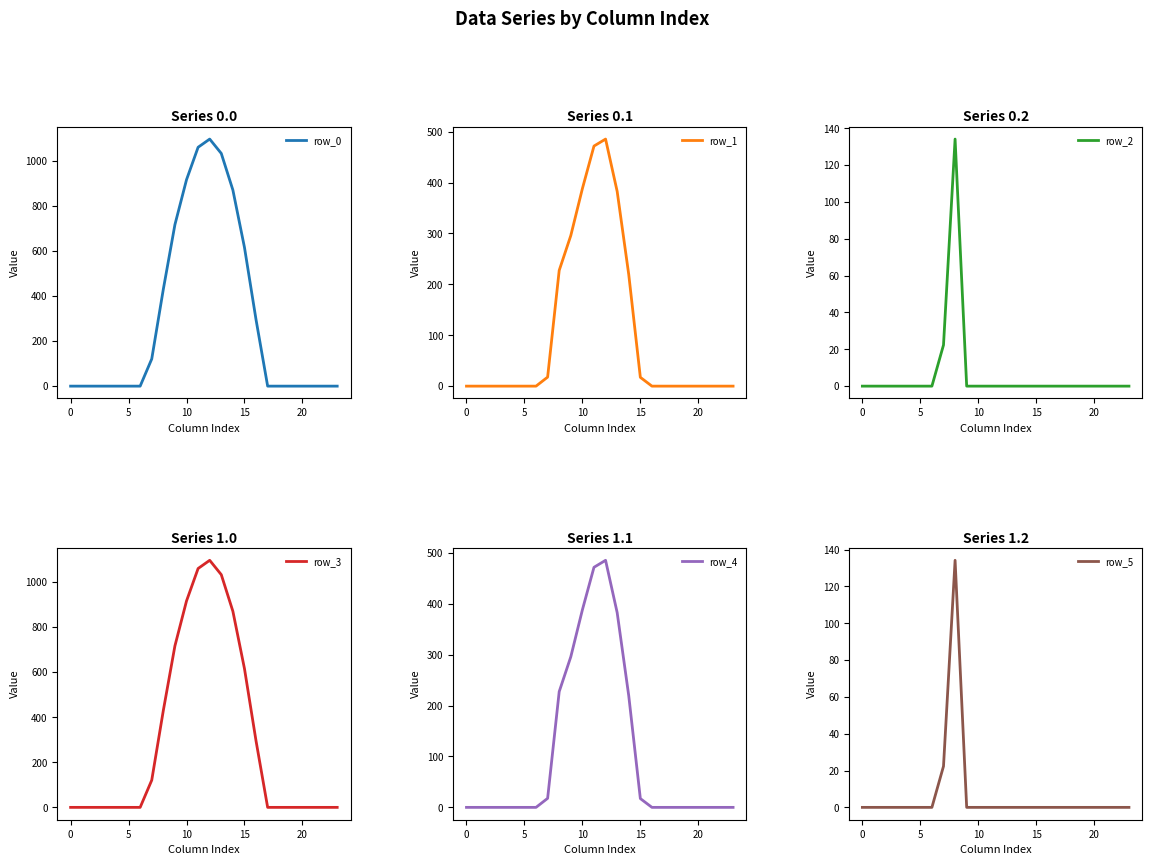

True or false: row_5 has a value of 37.0 at 7.

False